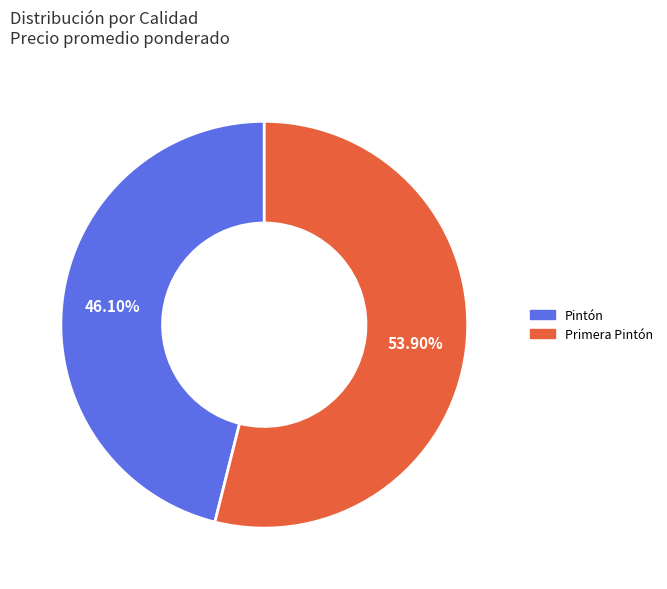

Does any single category account for the majority?

Yes